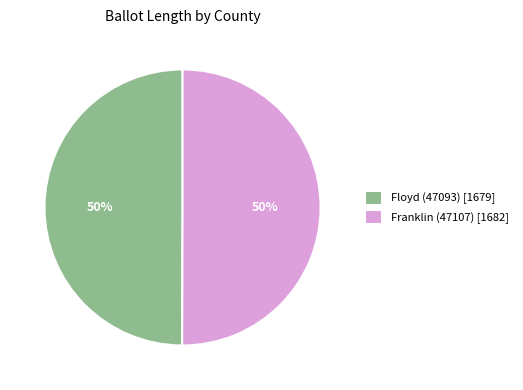

Approximately how many times larger is the value at Floyd (47093) [1679] compared to Franklin (47107) [1682]?

1.0